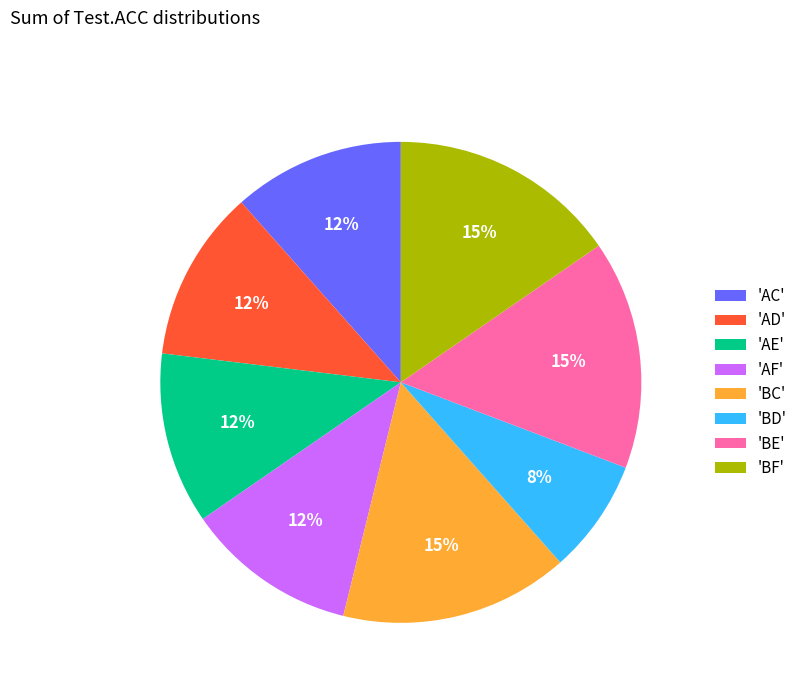

What percentage is the 'AE' slice, to the nearest percent?

12%